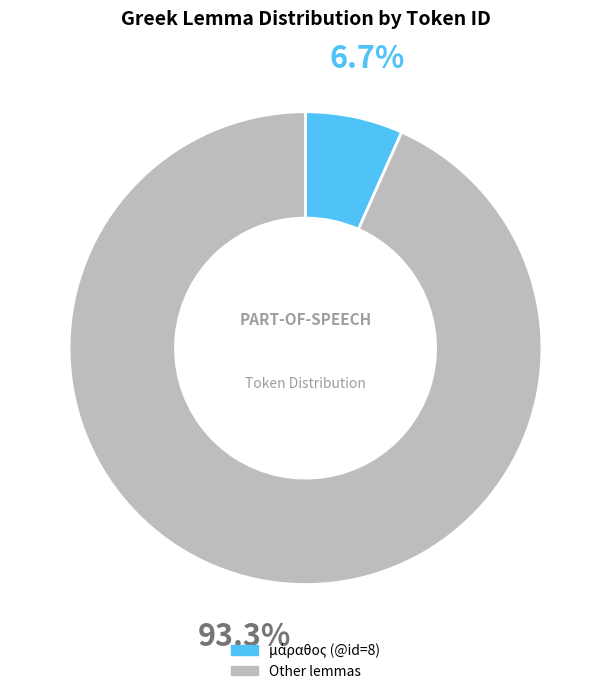

Is there a majority slice in this chart?

Yes